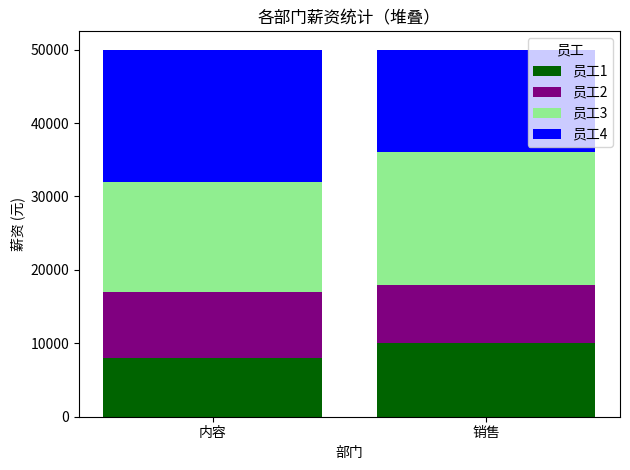

What is the difference between the second highest and second lowest values in the 内容 series?

2000